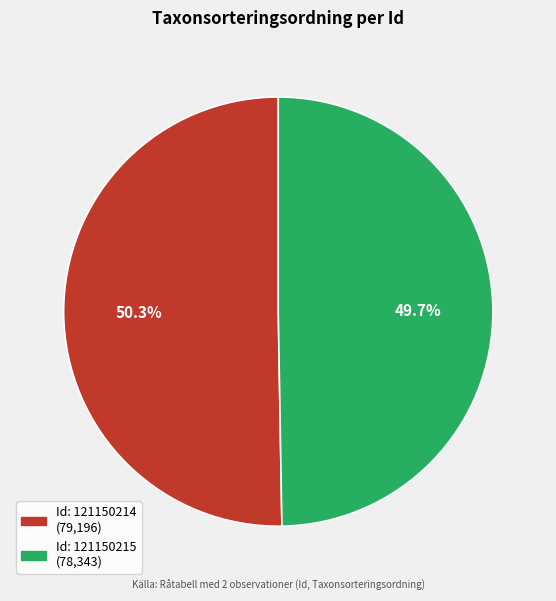

What is the ratio of the value at Id: 121150214 to the value at Id: 121150215?

1.0